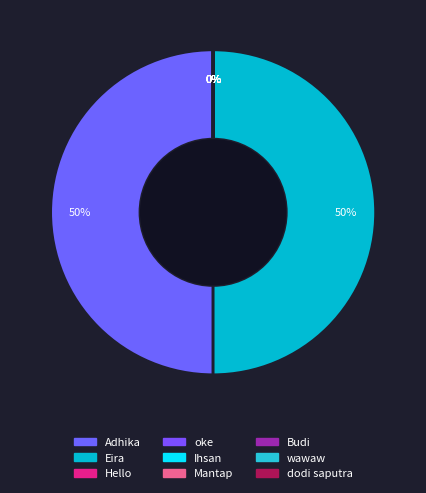

Count the number of slices in the pie.

9